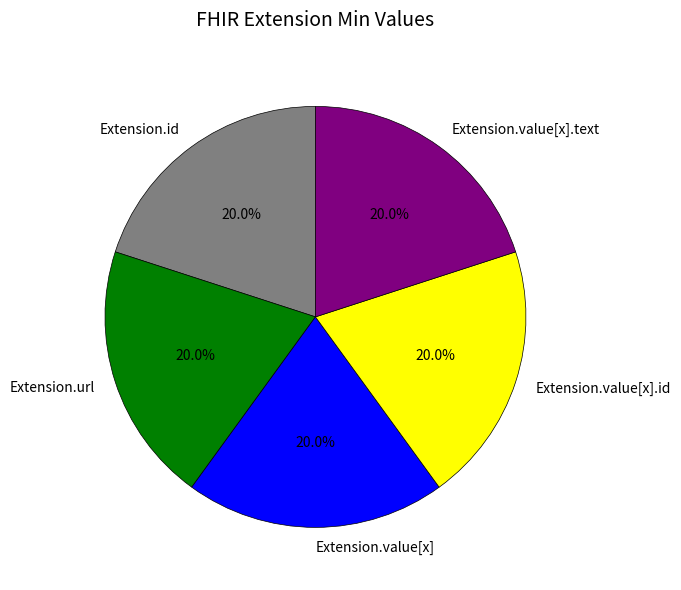

What is the ratio of the value at Extension.value[x] to the value at Extension.value[x].id?

1.0